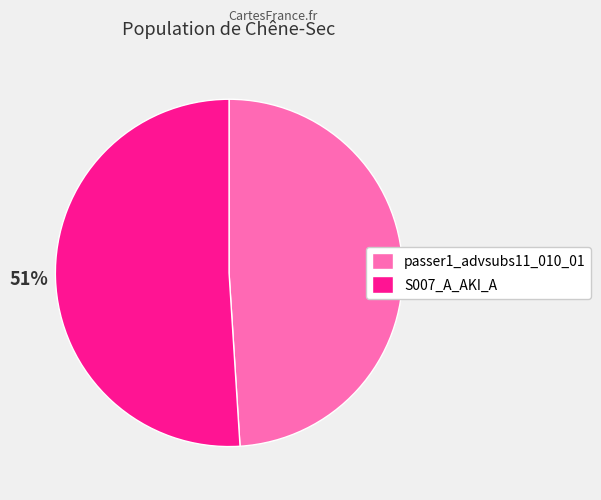

How many segments does this pie chart have?

2